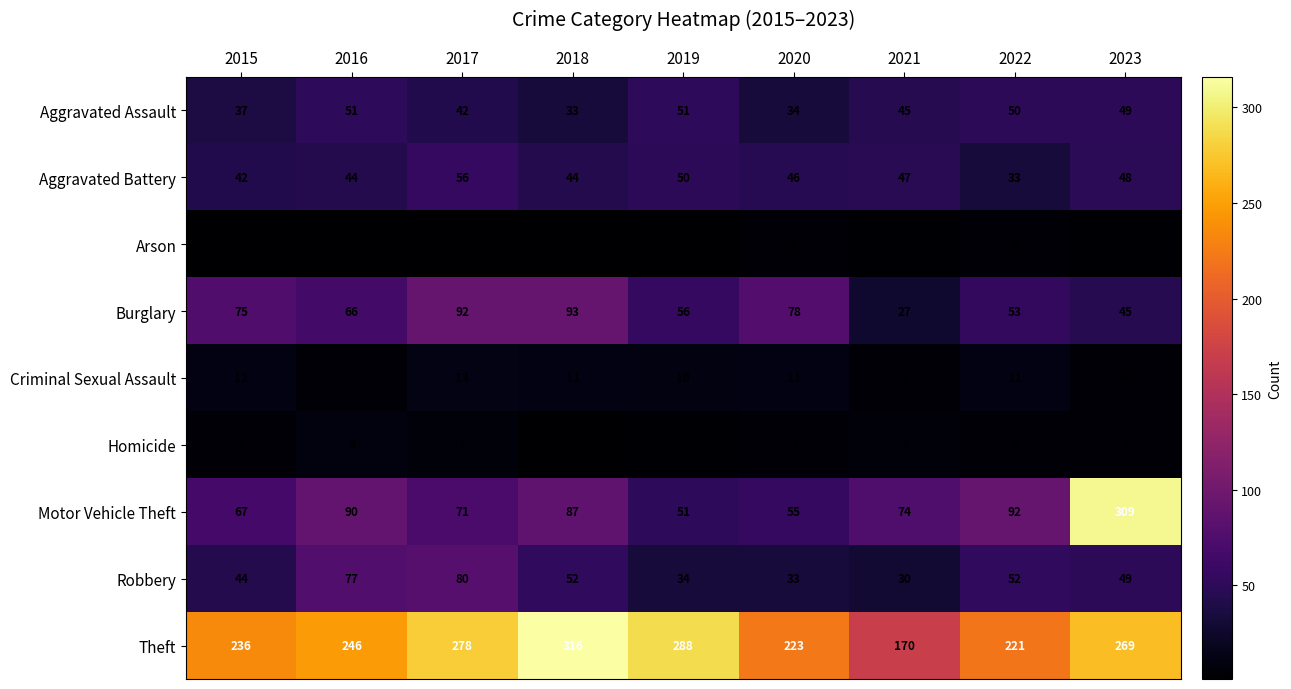

The value of Homicide at 2017 is 2. True or false?

False